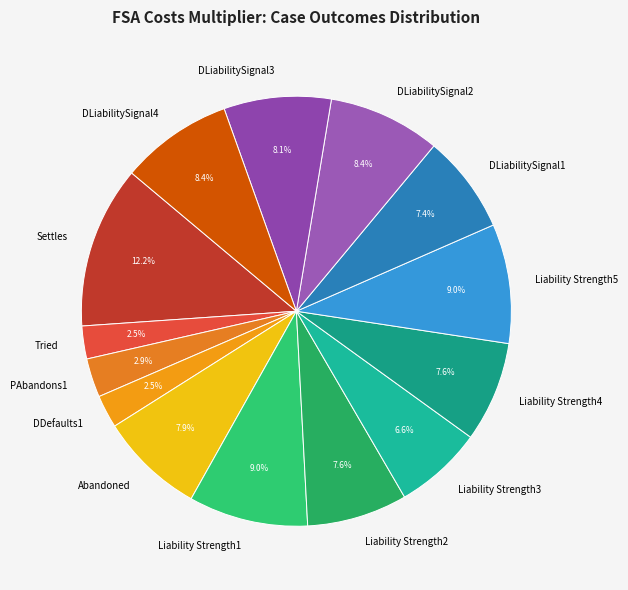

To the nearest percent, what is the difference between the DLiabilitySignal3 and Liability Strength5 slice percentages?

1%